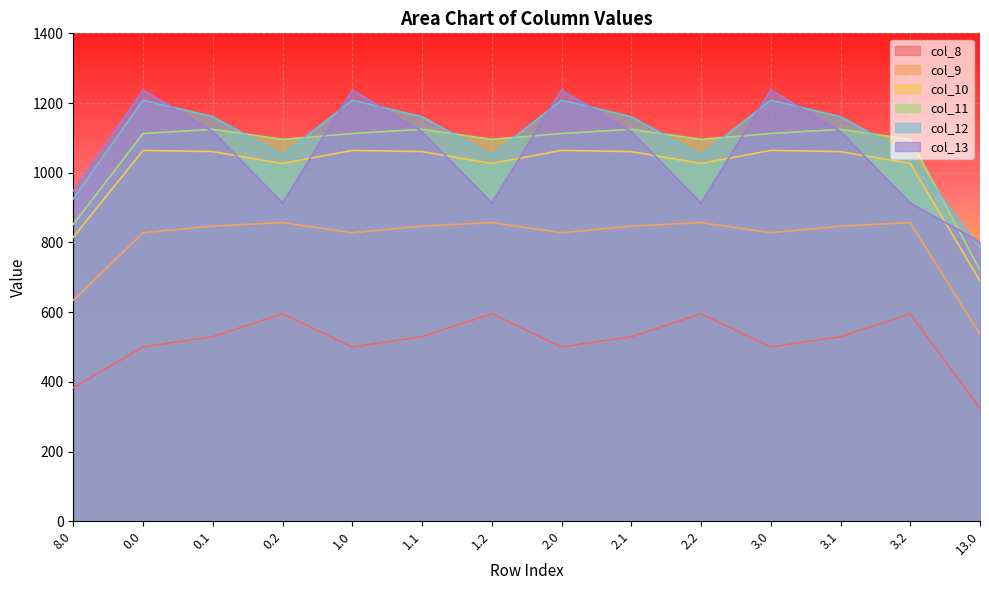

What is the label of the 5th point from the left?

1.0